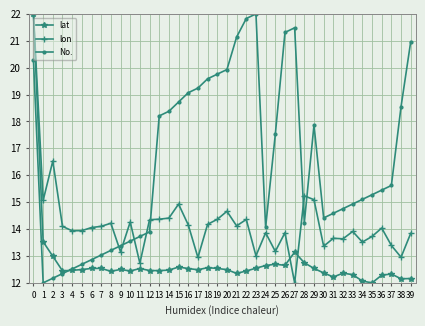

What is the spread (max minus min) of values at 1?

3.1